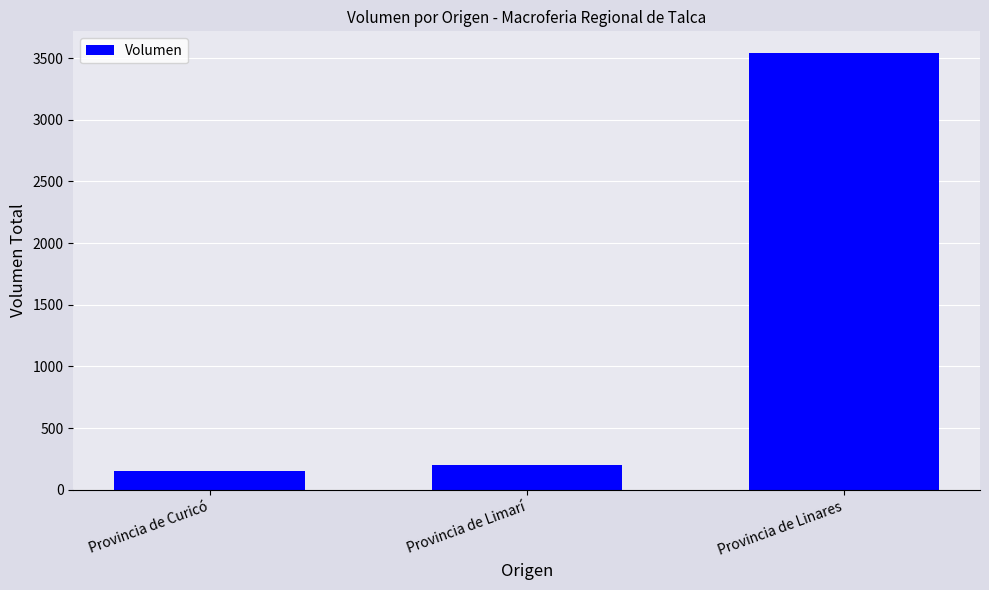

What is the difference between the maximum and minimum values?

3390